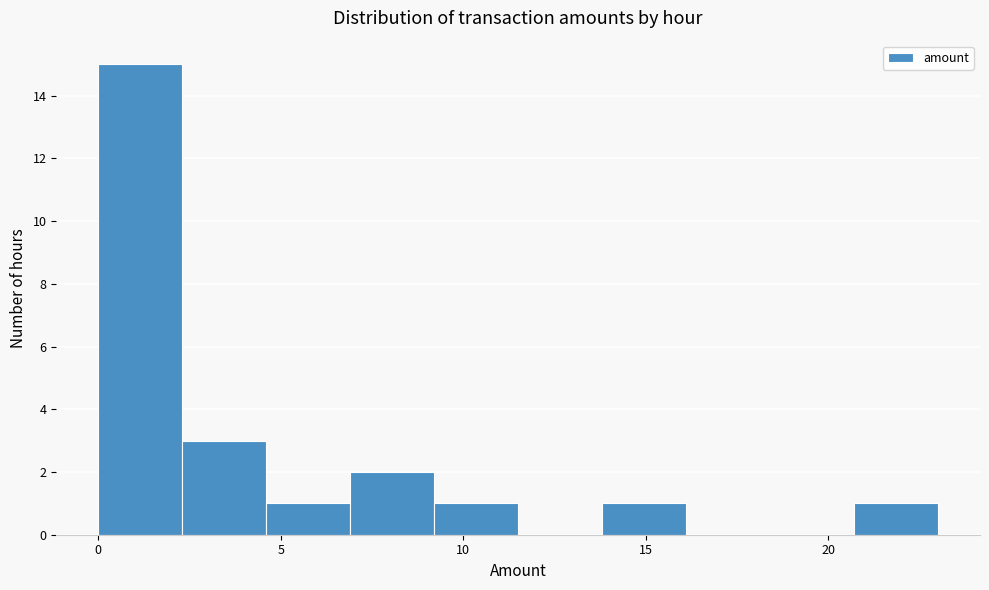

Reading left to right, list every bar in this chart as the range it spans on the x-axis followed by its height. Neither the bar edges nor the heights are printed on the chart, so give them approximately, as read against the axes.

0.0 to 2.3: 15
2.3 to 4.6: 3
4.6 to 6.9: 1
6.9 to 9.2: 2
9.2 to 11.5: 1
11.5 to 13.8: 0
13.8 to 16.1: 1
16.1 to 18.4: 0
18.4 to 20.7: 0
20.7 to 23.0: 1